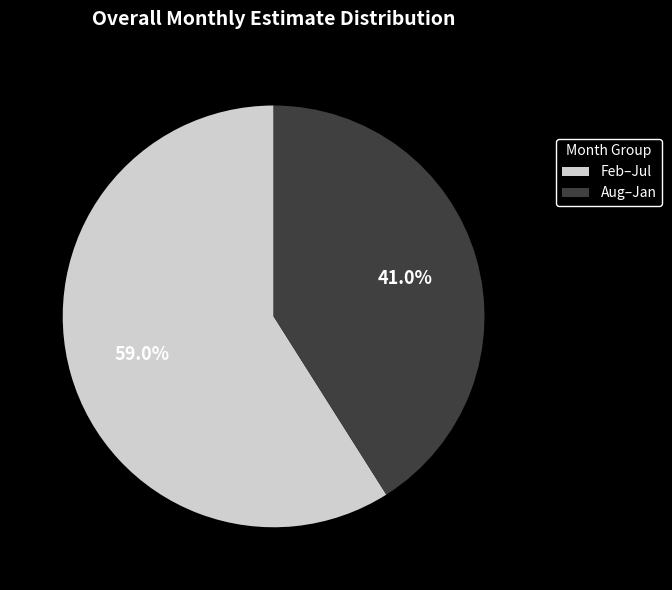

Is Aug–Jan the majority of the pie?

No